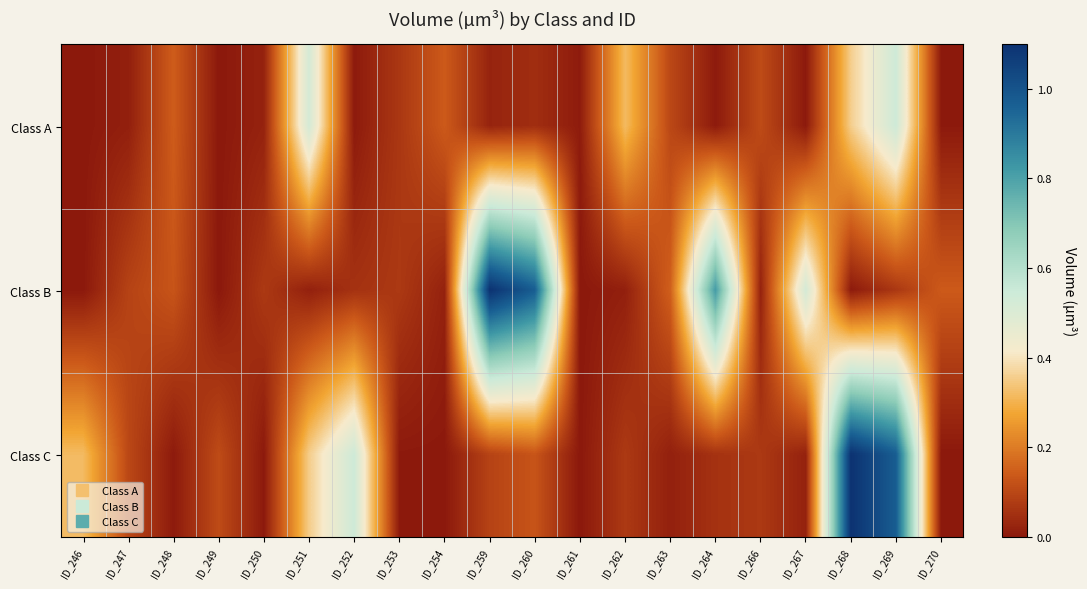

List the series in order of their overall mean, lowest first.

Class A, Class C, Class B